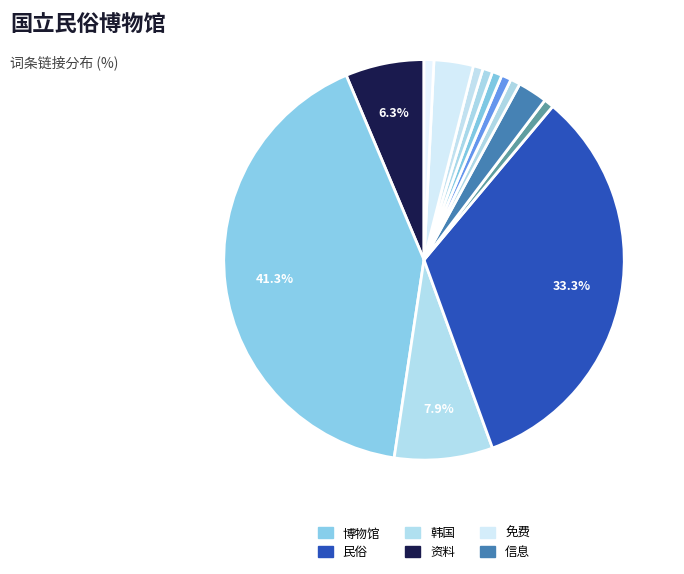

Which category has the biggest portion of the pie?

博物馆